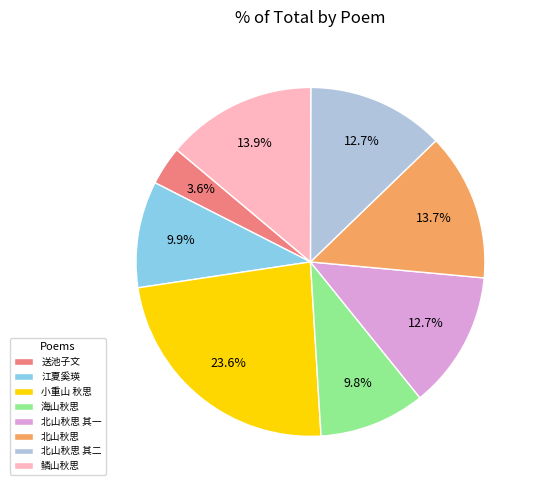

Approximately how many times larger is the value at 北山秋思 其二 compared to 北山秋思 其一?

1.0